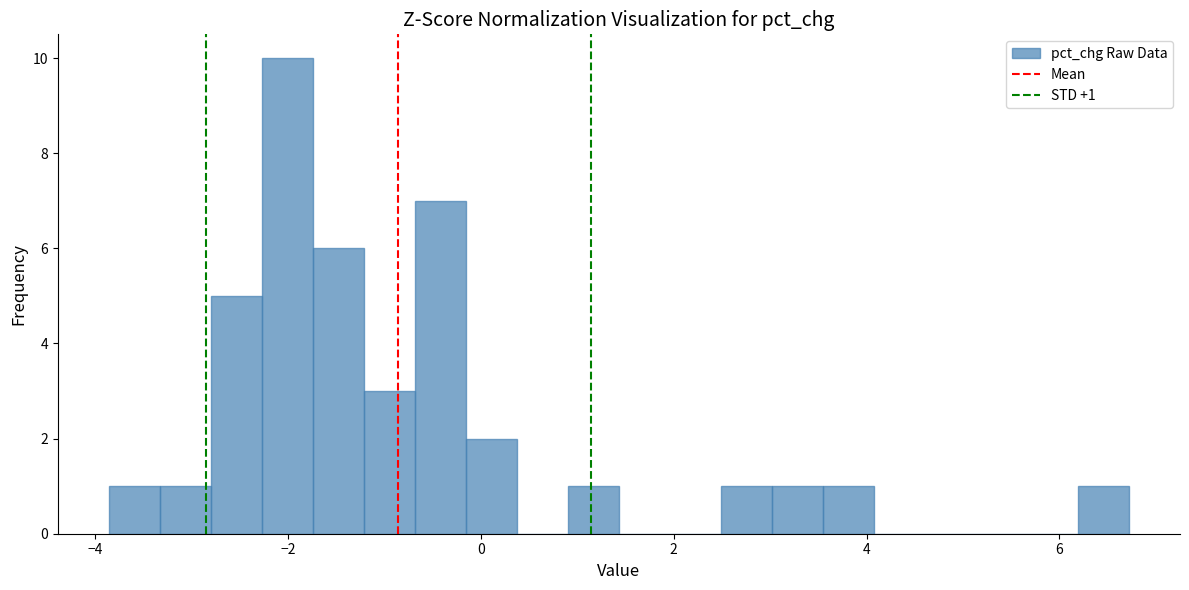

Read against the x-axis, roughly where is the centre of the tallest bar?

-2.0